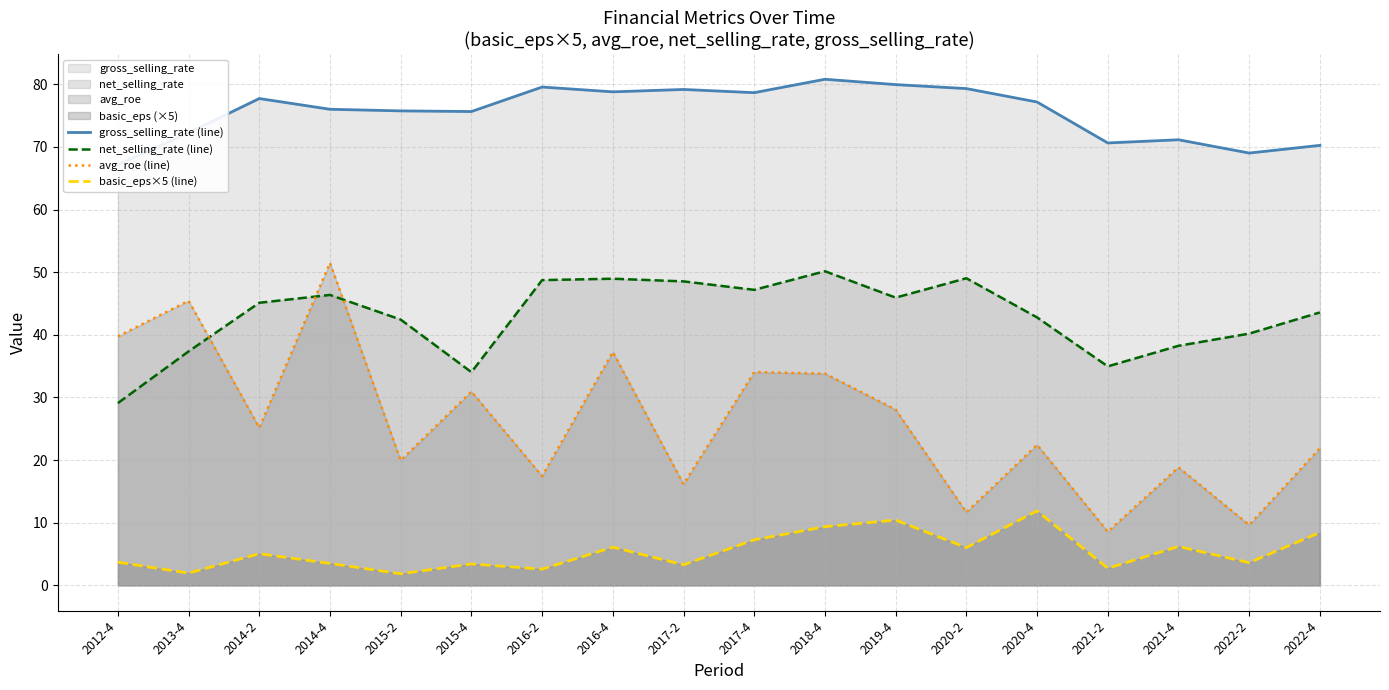

Does the chart display data point markers on the line(s)?

No